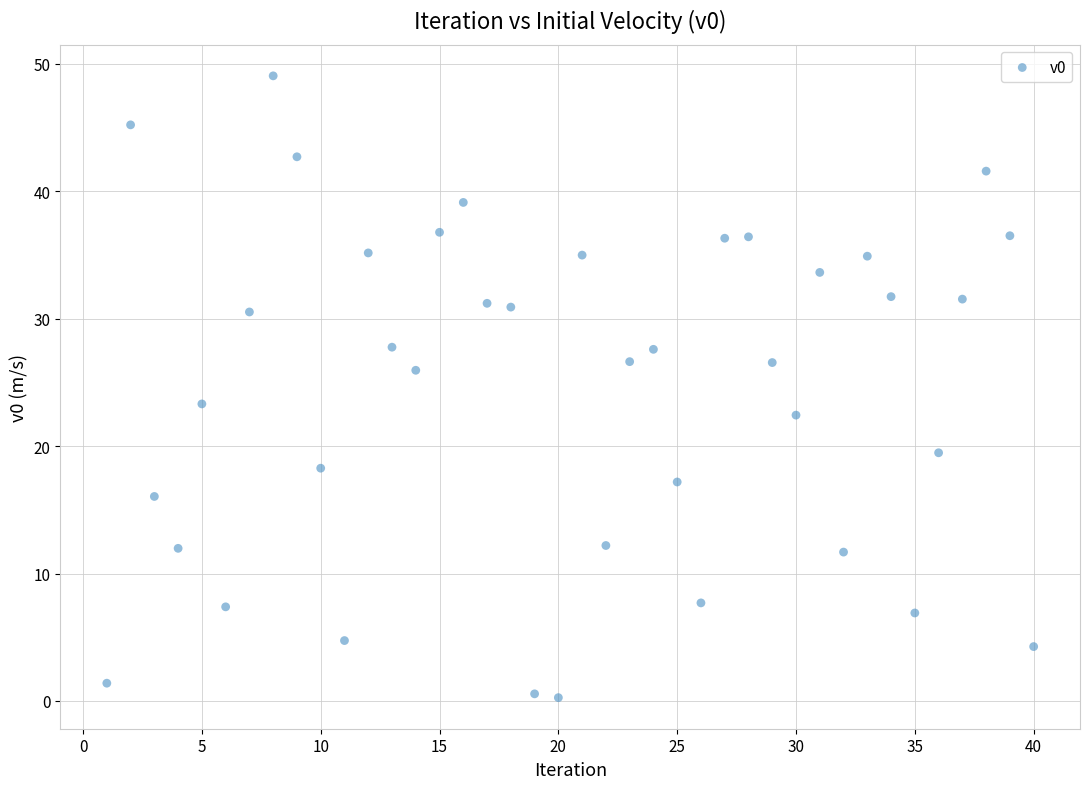

What is the range of Y values (max minus min)?

48.8